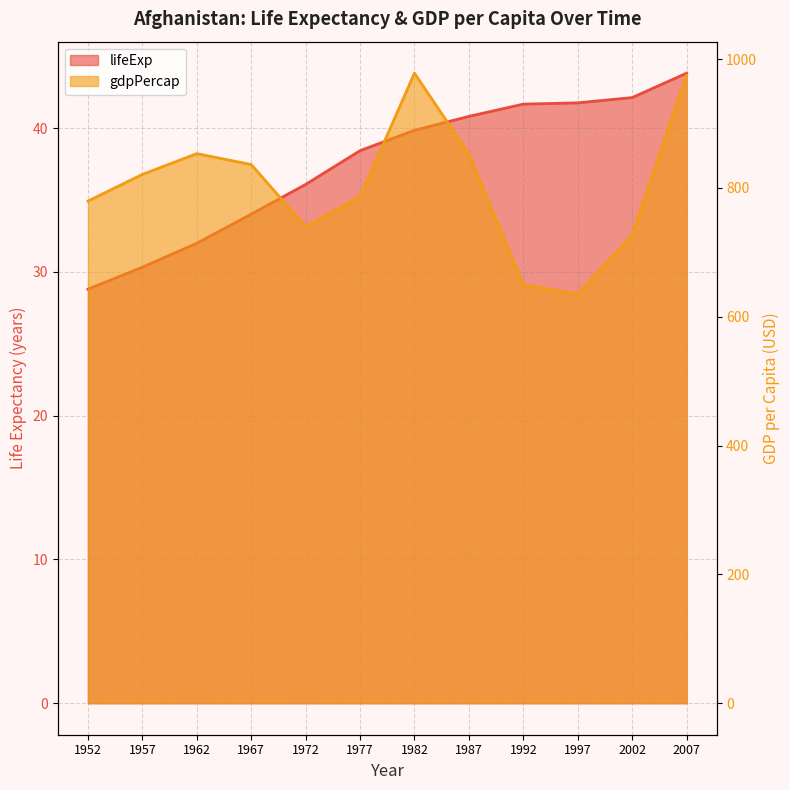

Which series changed the most between 1987 and 2007?

gdpPercap